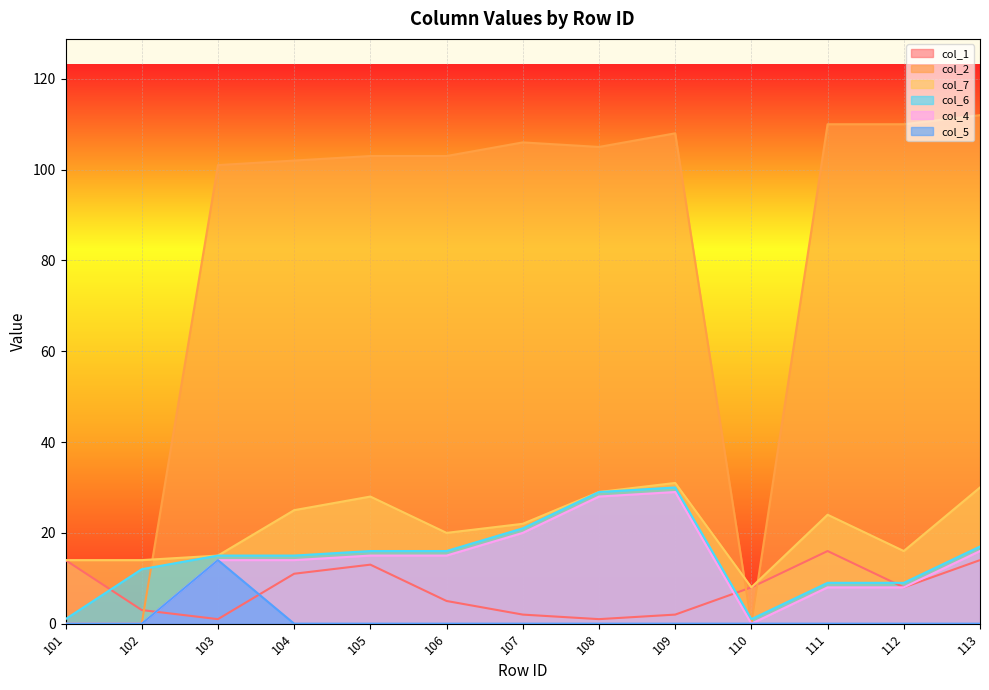

How many interior local valleys does the col_4 series have?

1